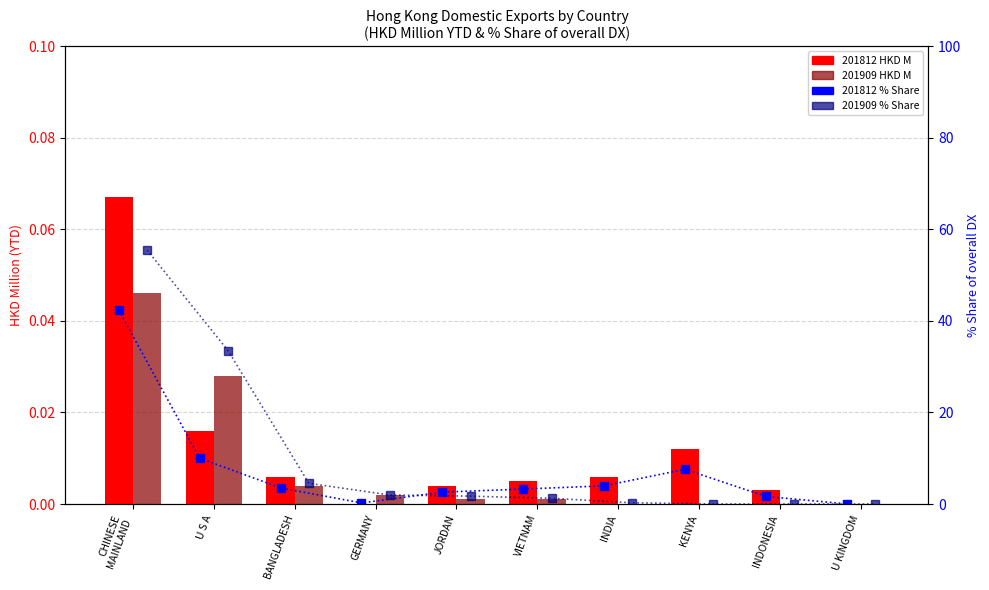

True or false: 201909 % Share has a value of 0.0 at U KINGDOM.

False